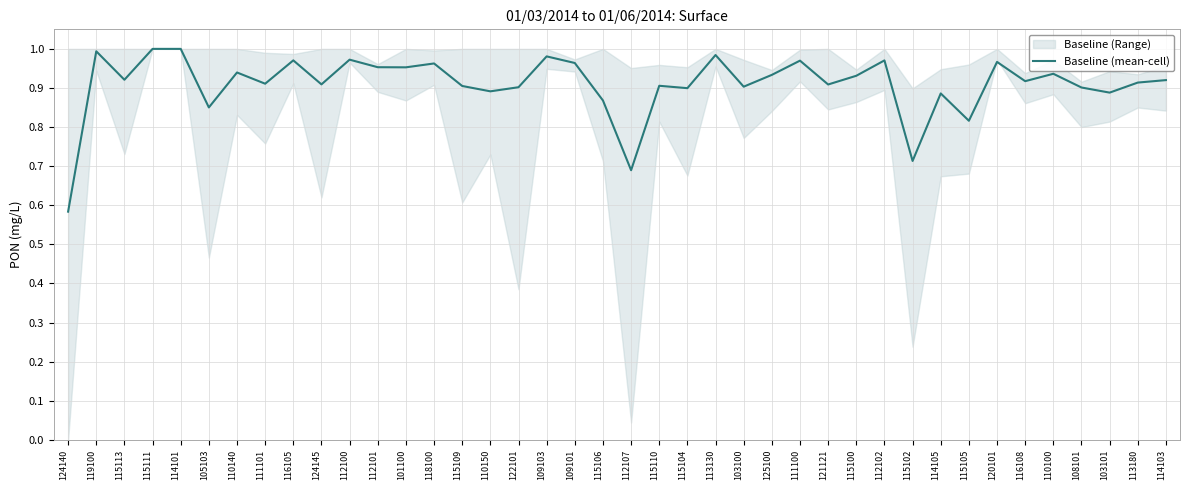

Is it true that the value at 116108 is 1.2?

False